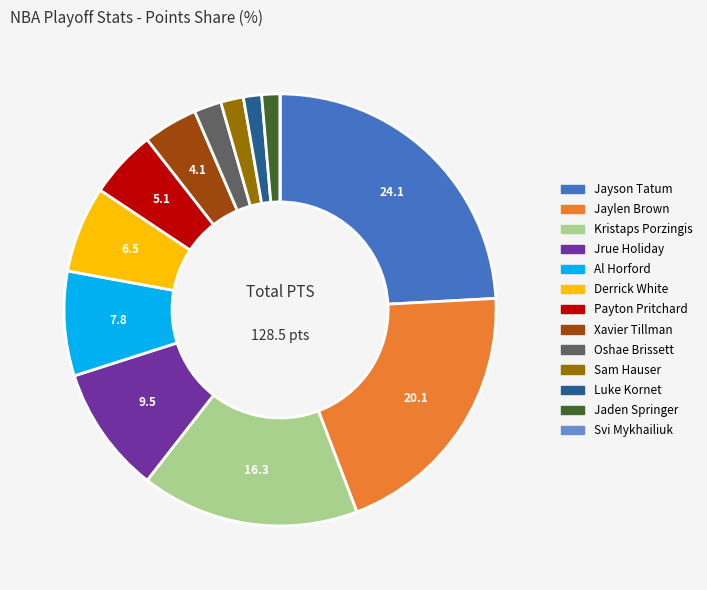

Is there a majority slice in this chart?

No